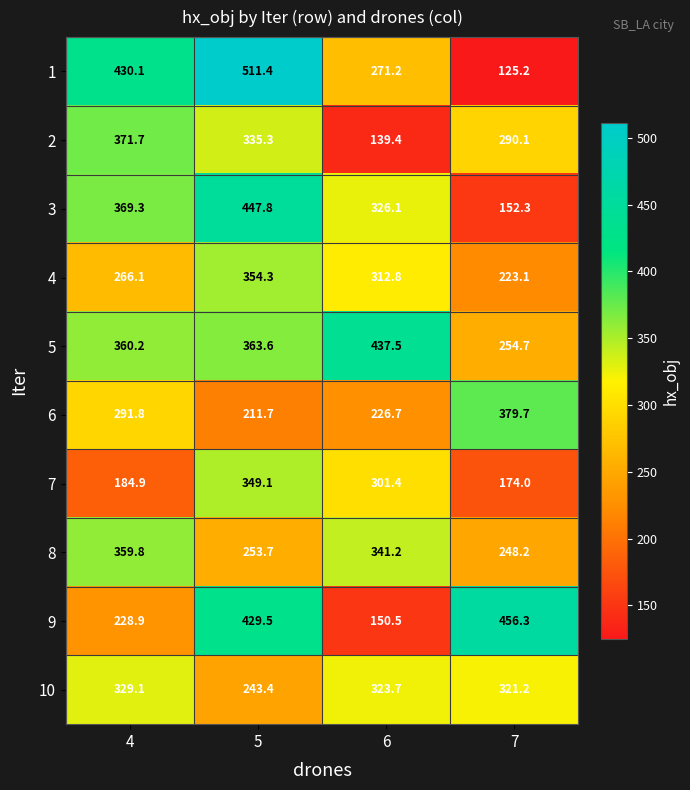

How many data points in 3 are above 369?

2